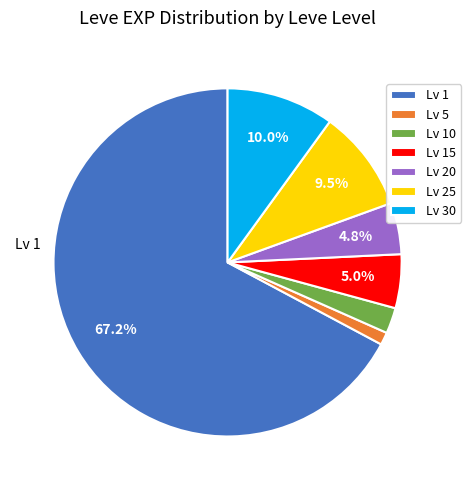

Does Lv 20 represent more than half of the total?

No